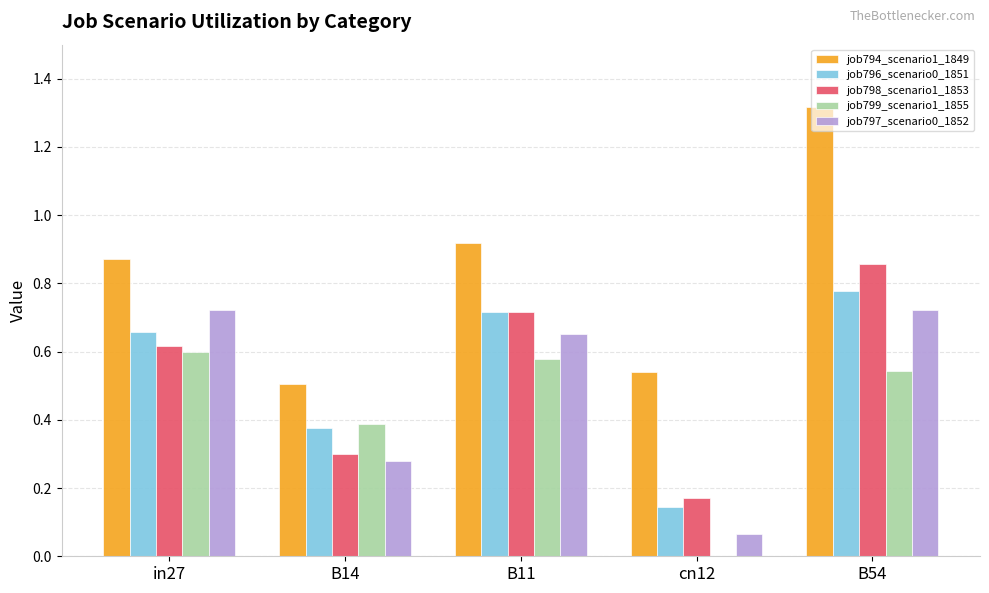

Which series has the largest range (max minus min)?

job794_scenario1_1849